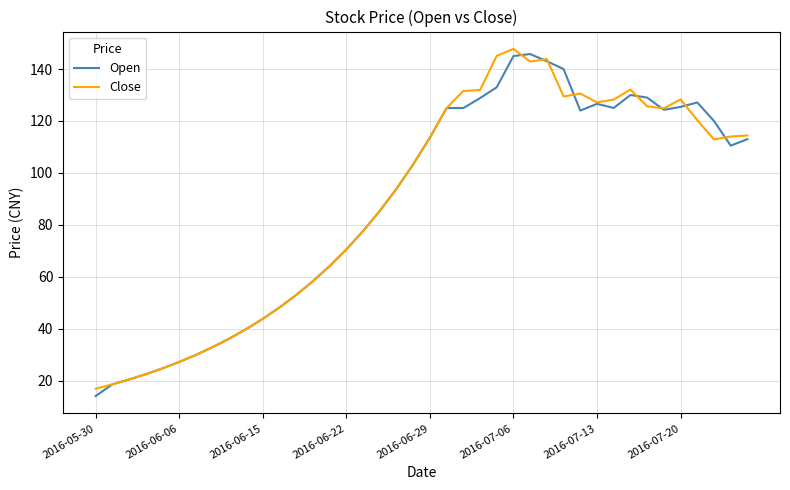

What is the greatest value displayed?

147.8